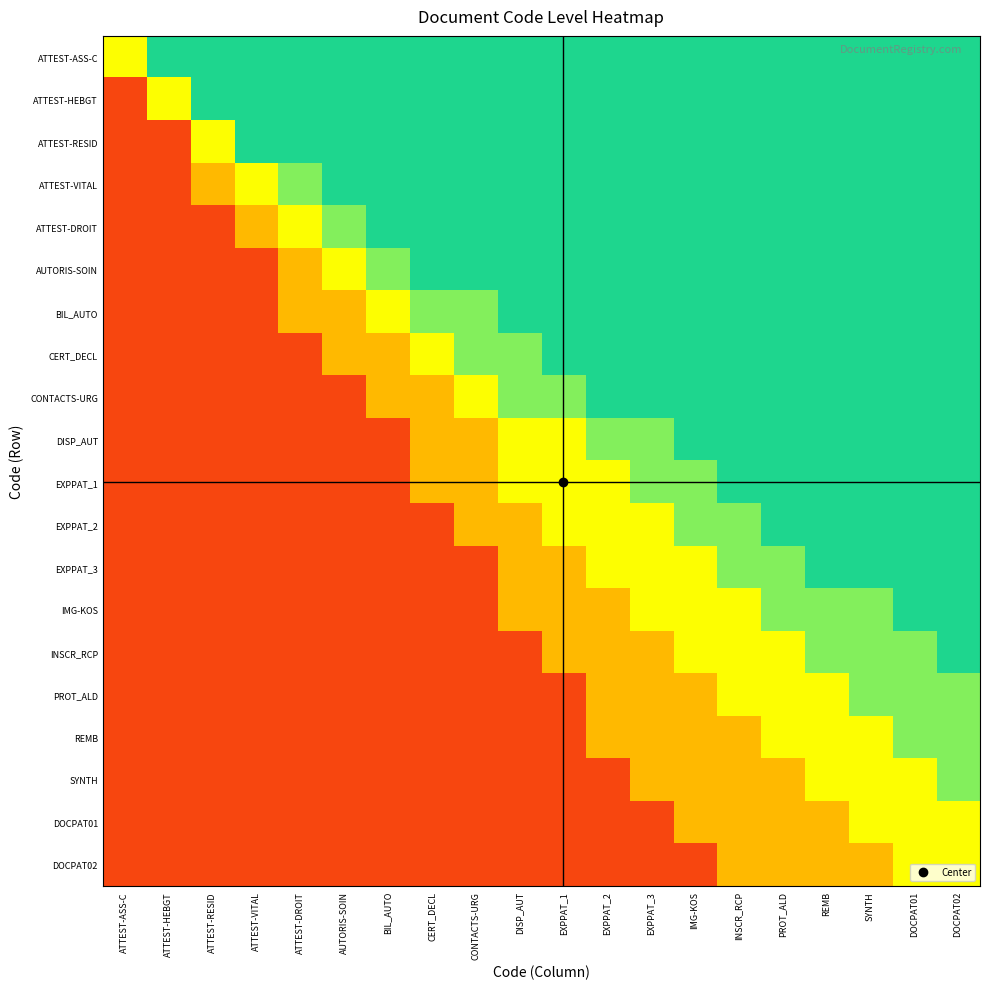

How many data points does each series have?

20